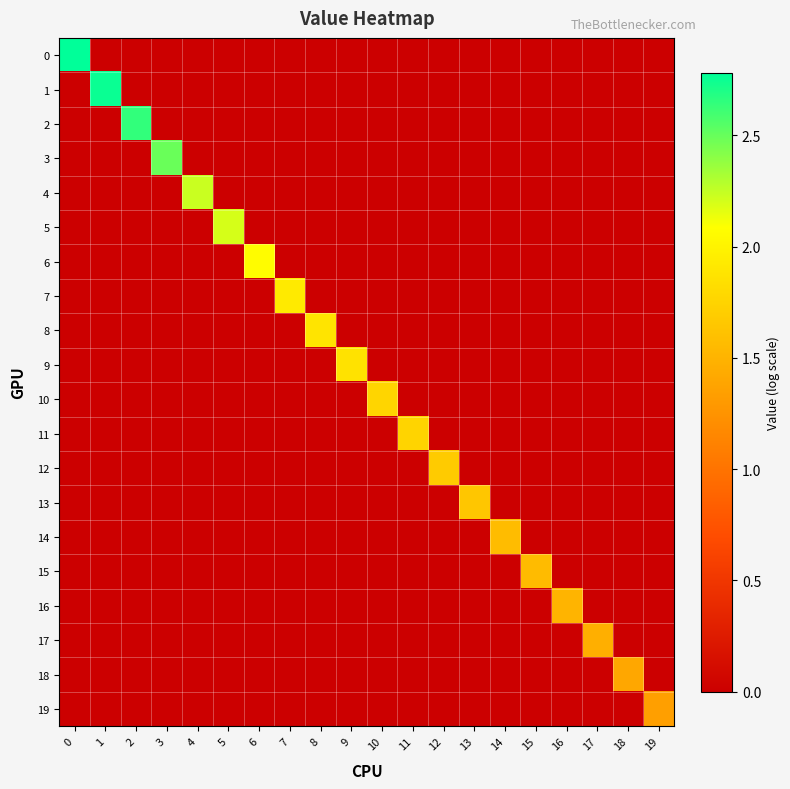

Between 11 and 18, which series saw the biggest shift?

11